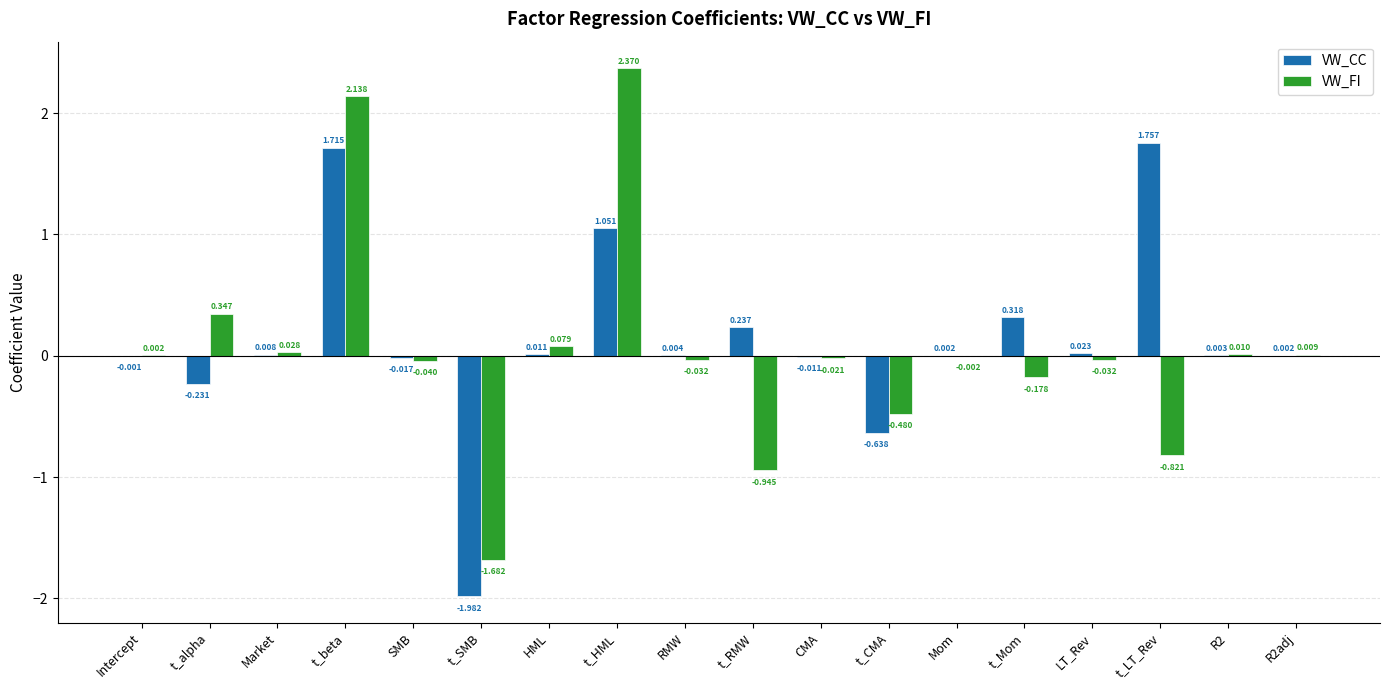

At which category is the sum across all series the highest?

t_beta